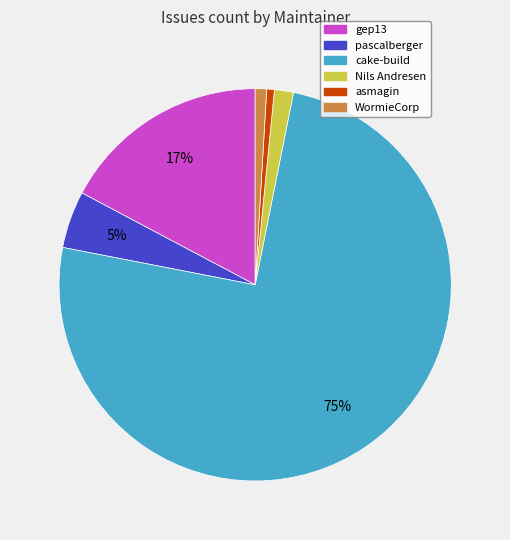

To the nearest percent, what is the combined percentage of Nils Andresen and cake-build?

76%